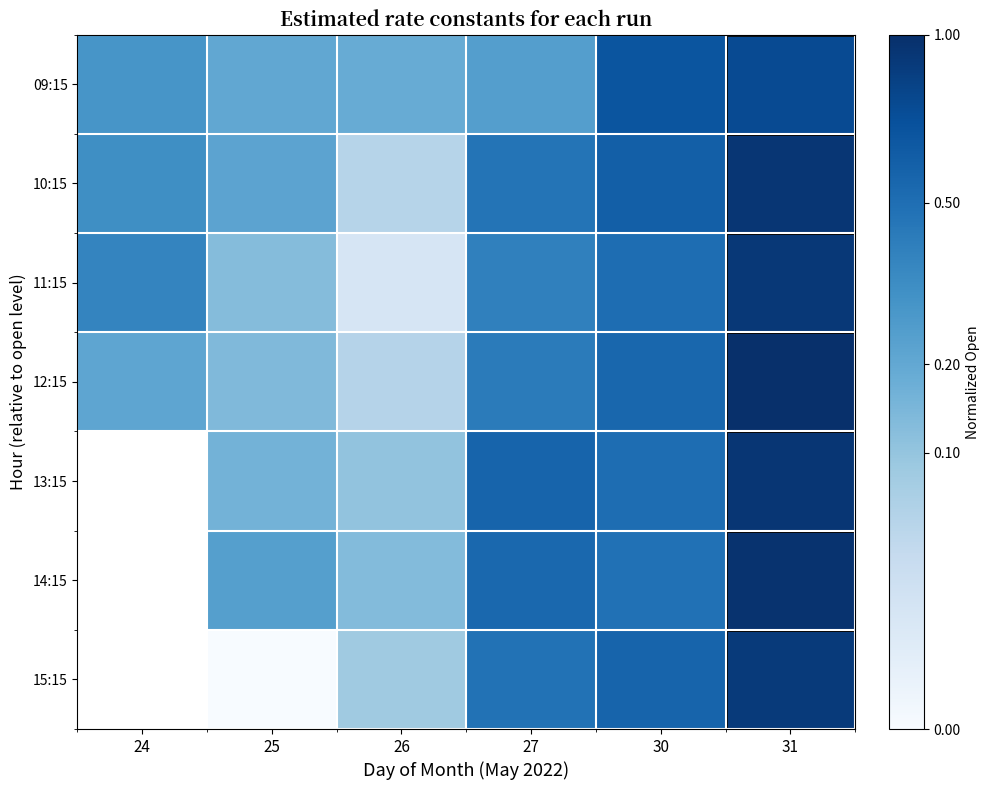

The value of 14:15 at 26 is 0.1. True or false?

True